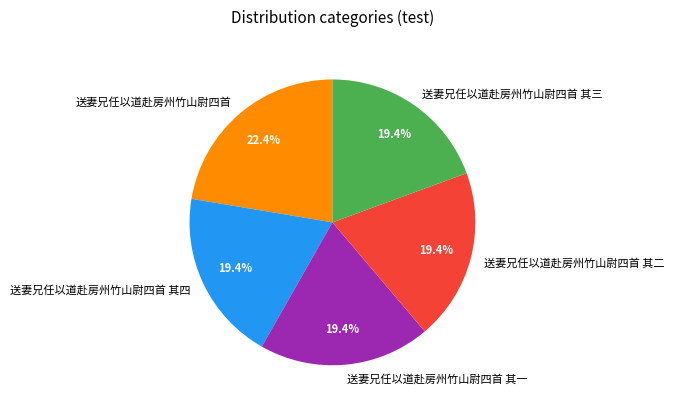

Which category has the biggest portion of the pie?

送妻兄任以道赴房州竹山尉四首